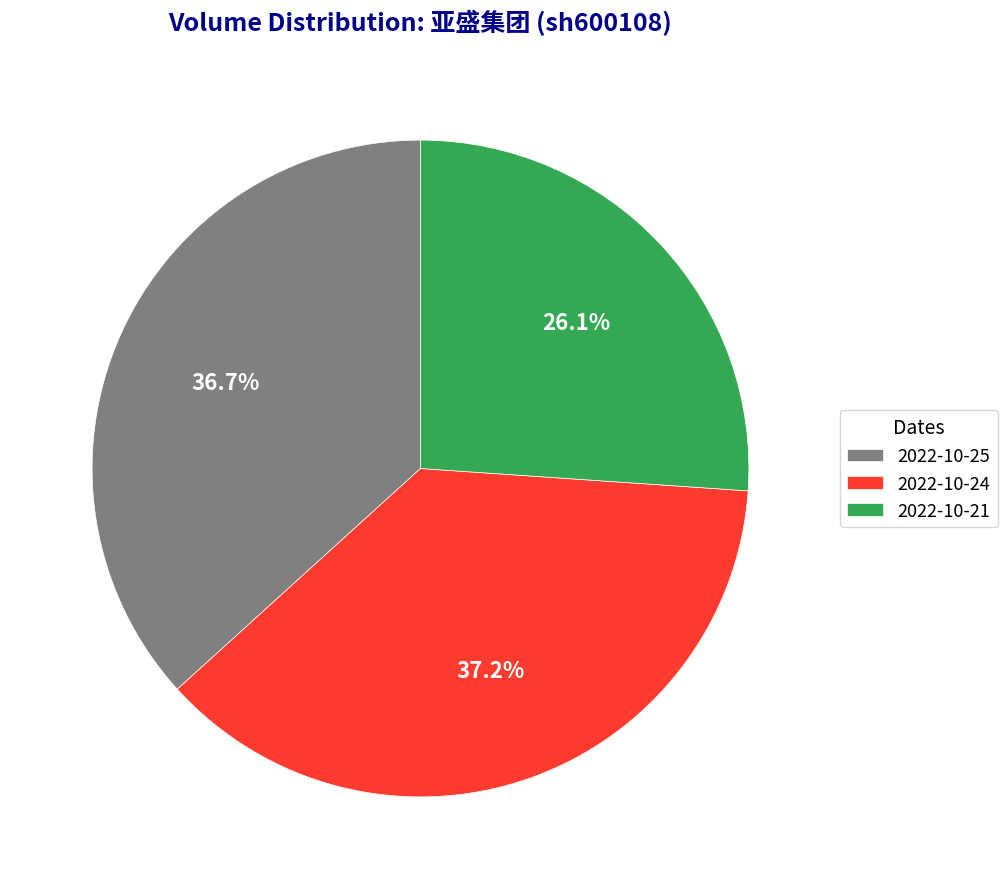

Approximately how many times larger is the value at 2022-10-25 compared to 2022-10-24?

1.0